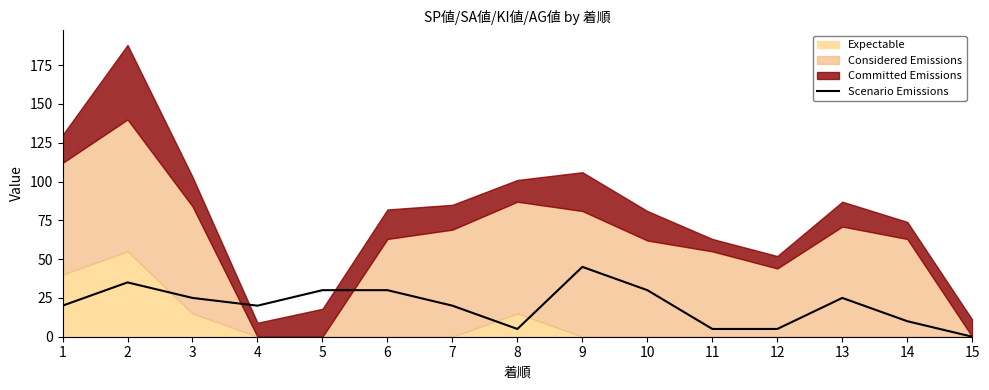

True or false: the data shows 19 at 5.

False